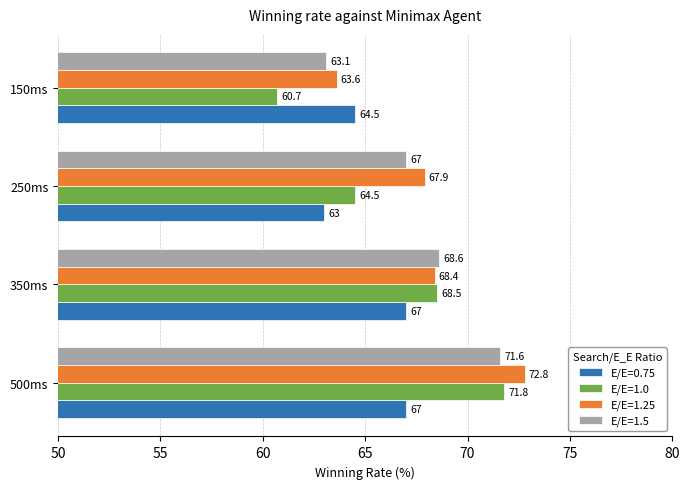

What is the sum of the E/E=1.5 values at 500ms and 250ms?

138.6